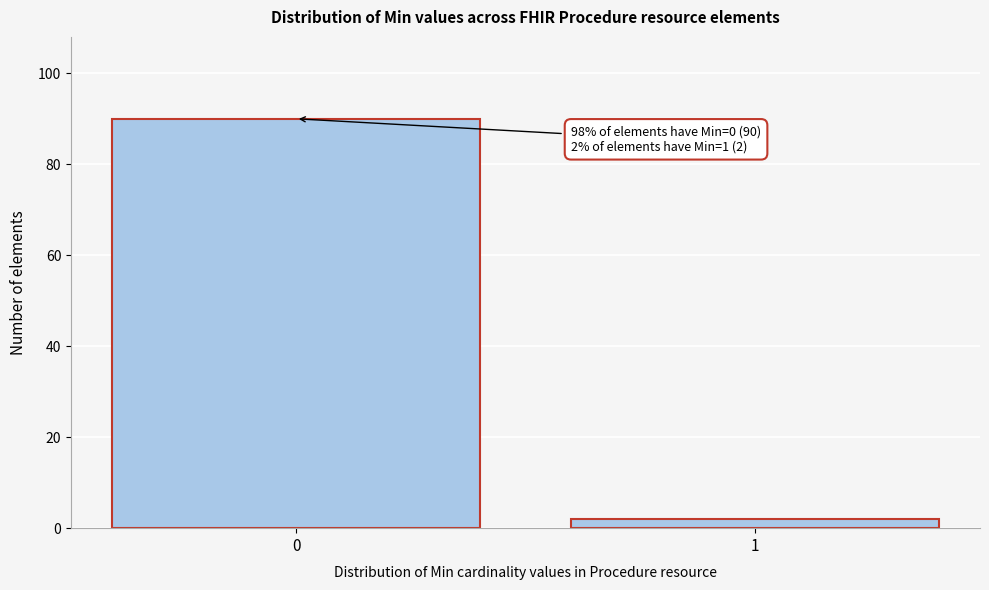

Reading left to right, list all the values displayed in this chart.

90	2